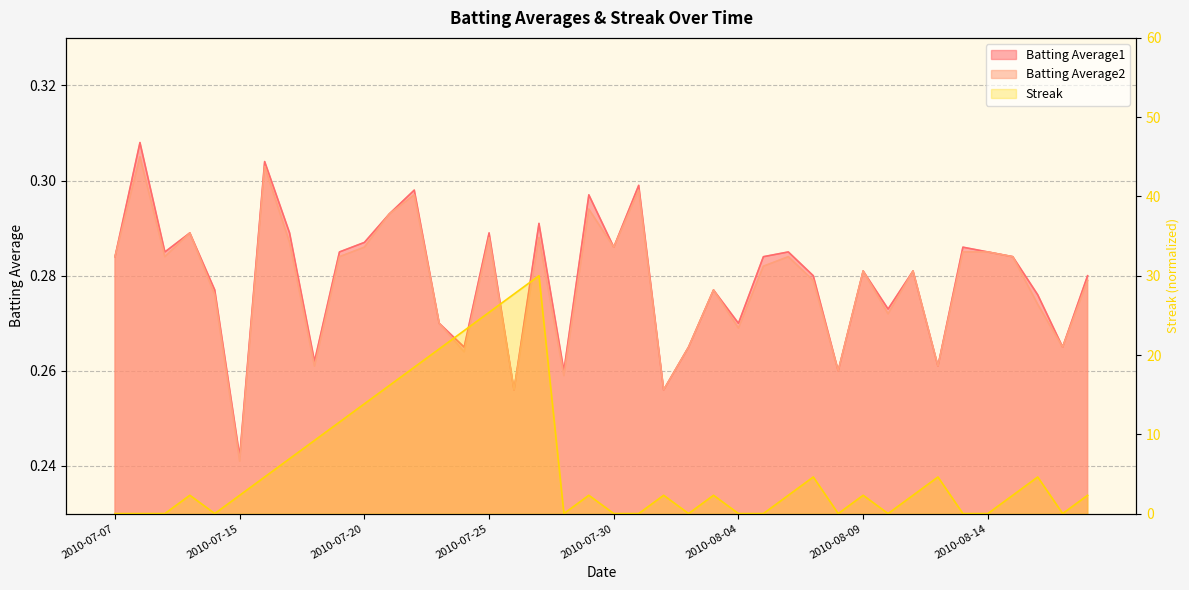

True or false: Batting Average2 and Batting Average1 cross at least once.

False